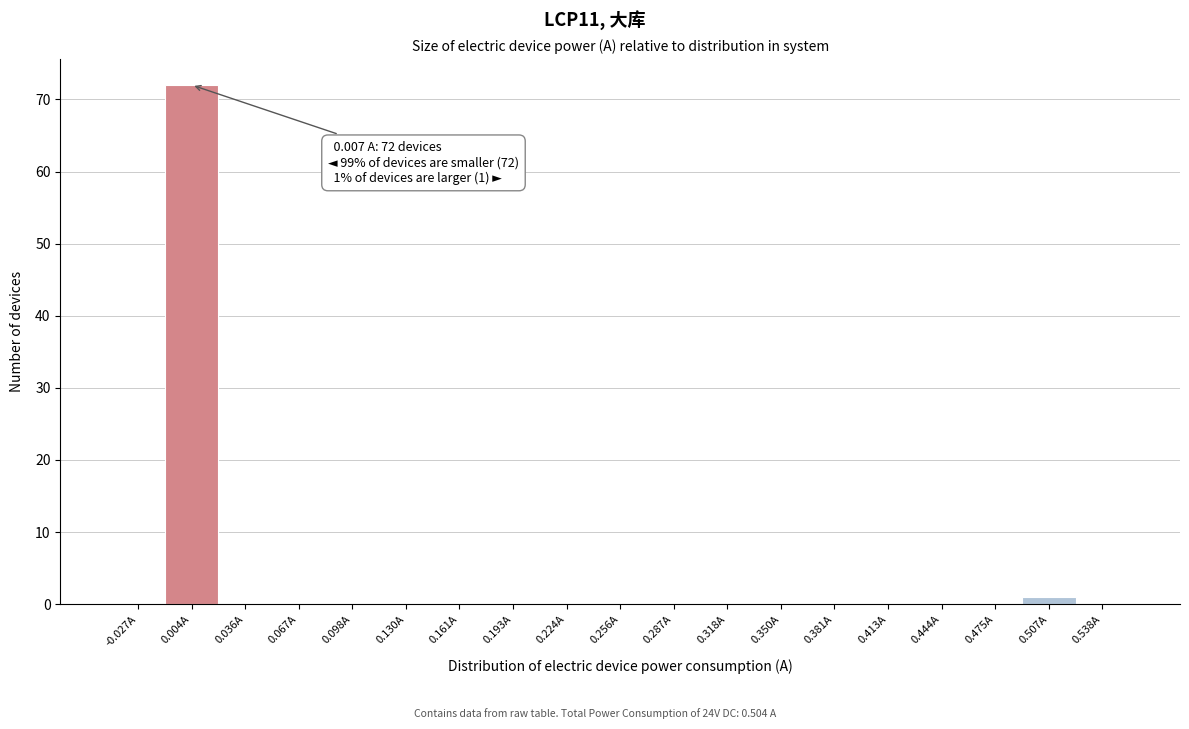

Which range on the x-axis has the tallest bar?

-0.010 to 0.020